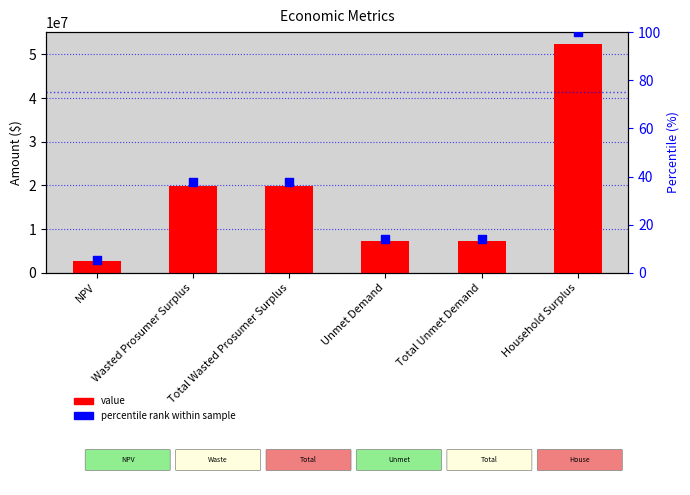

Is the value of percentile rank within the sample at Unmet Demand greater than the value of Value at Wasted Prosumer Surplus?

No